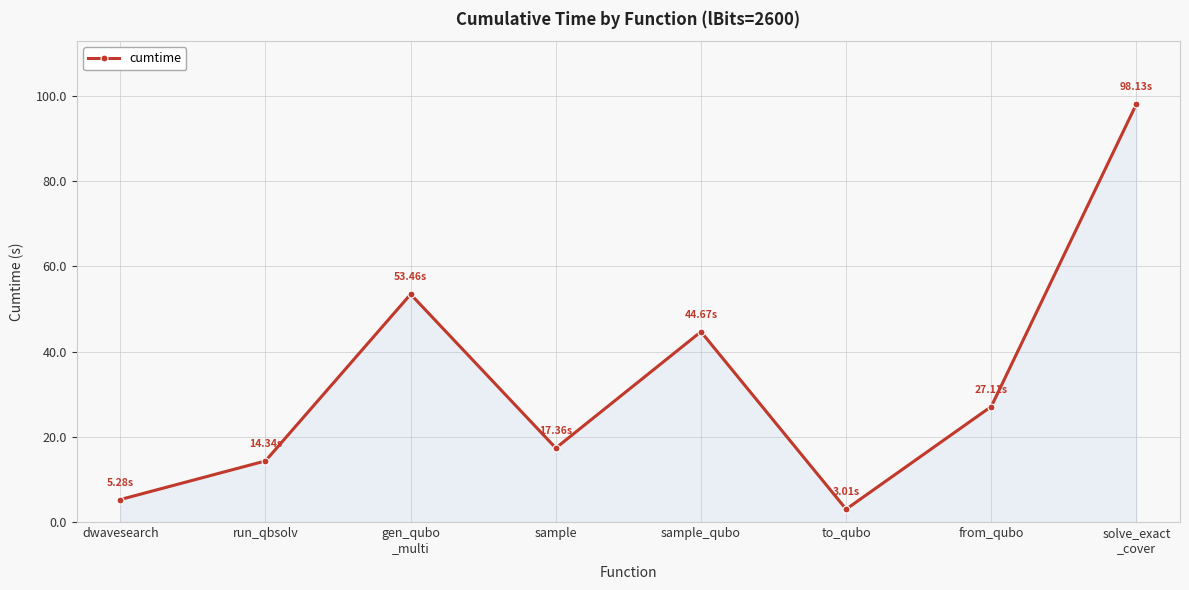

What is the label of the 6th point from the left?

to_qubo